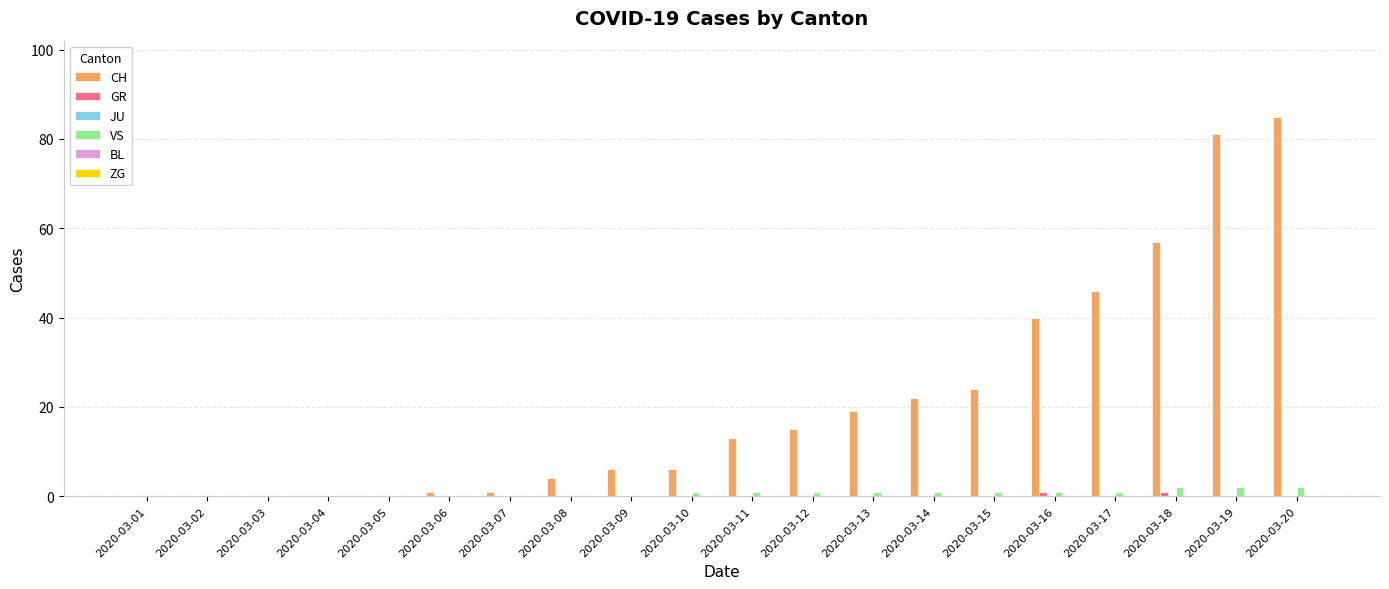

What is the greatest value displayed?

85